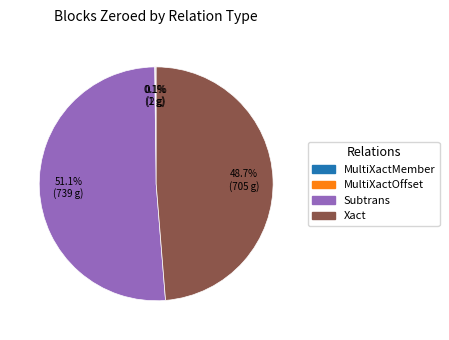

What is the ratio of the value at Subtrans to the value at Xact?

1.0